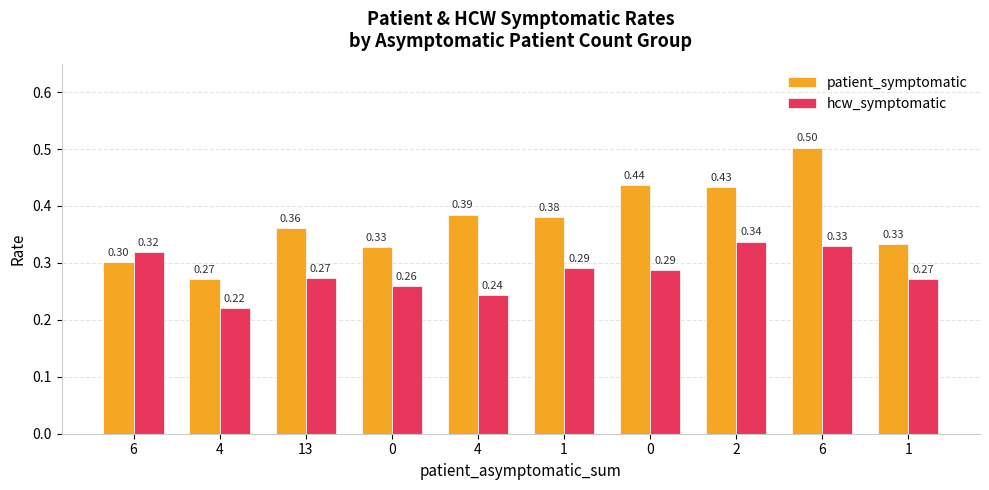

What is the smallest value displayed?

0.2